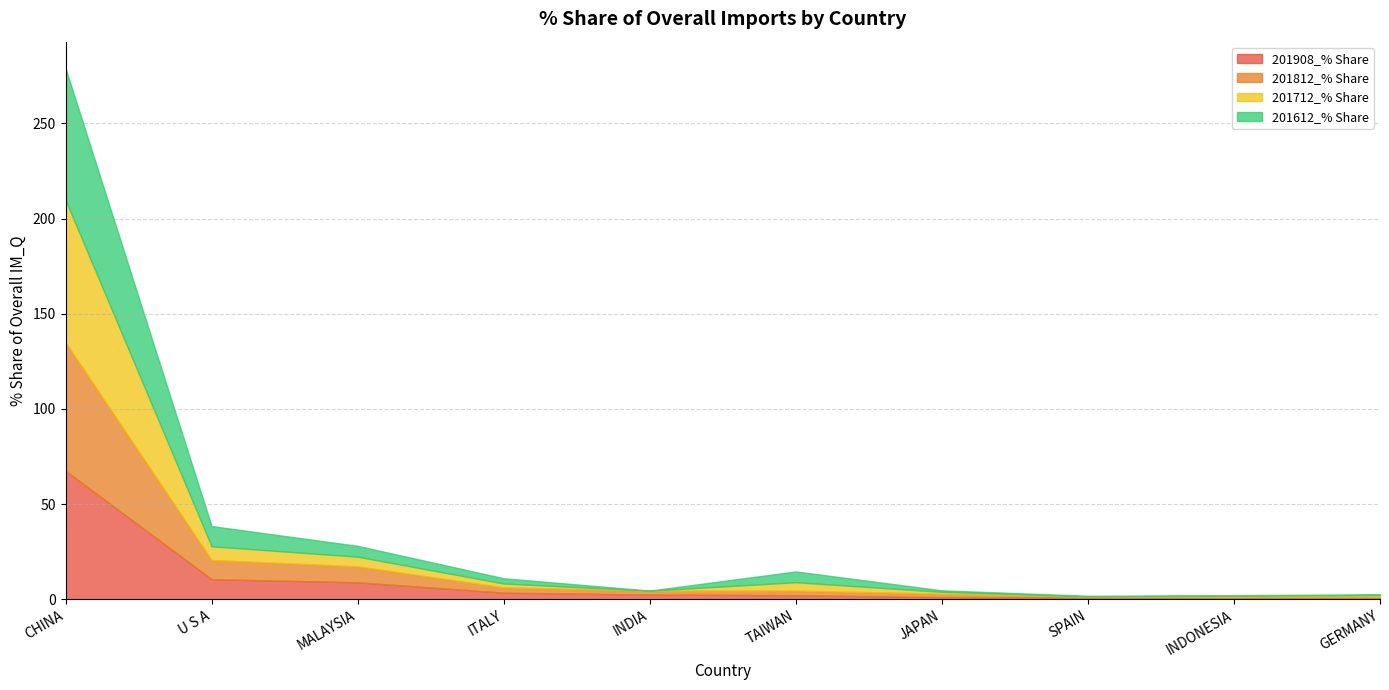

Between INDIA and JAPAN, which series saw the biggest shift?

201908_% Share